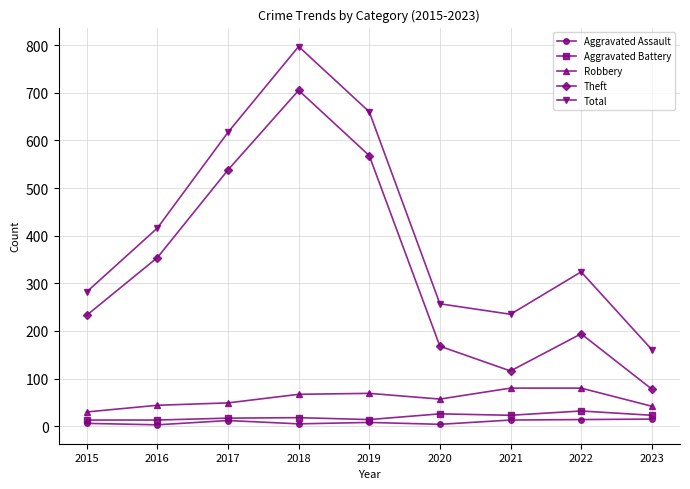

What is the sum of the Theft values at 2018 and 2019?

1273